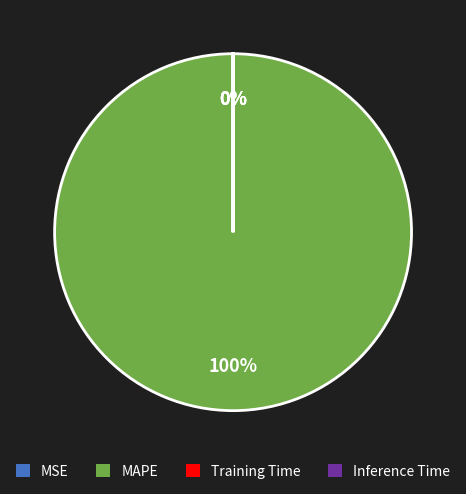

The SMAPE slice represents 12% of the pie. True or false?

False